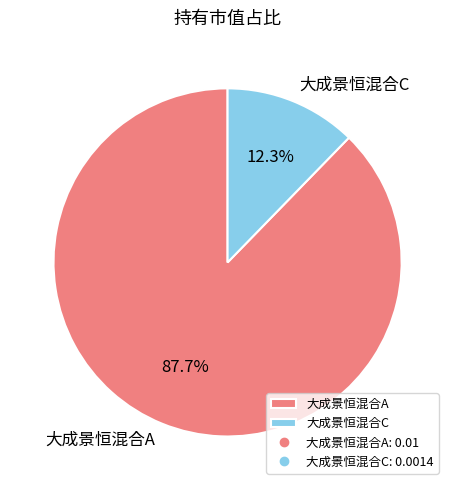

How many segments does this pie chart have?

2